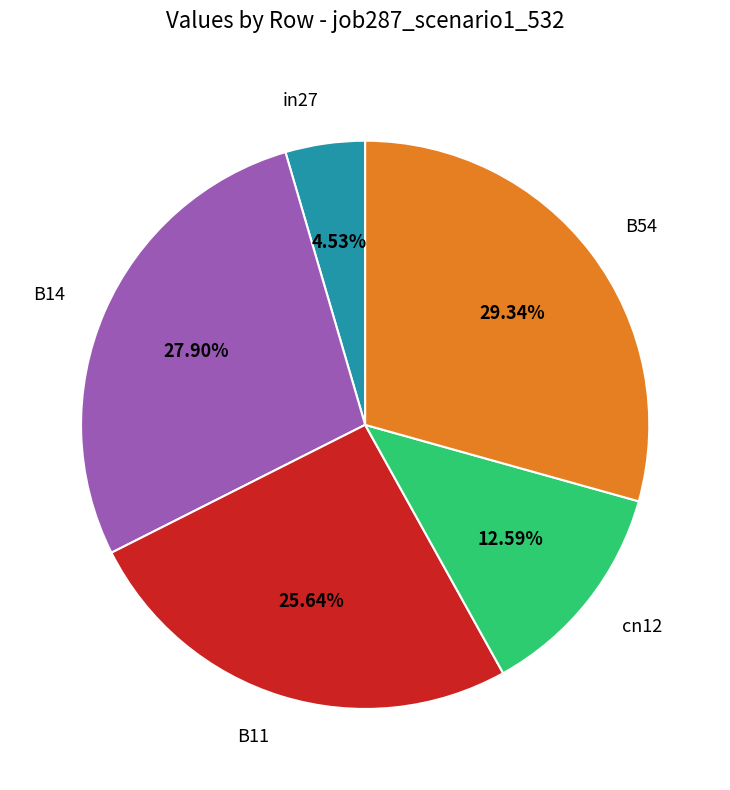

Which category has the smallest portion of the pie?

in27